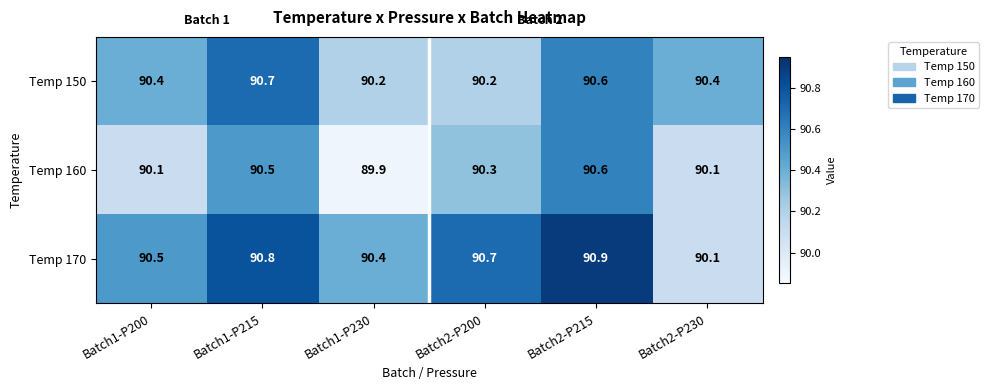

List the series in order of their peak value, lowest first.

Temp 160, Temp 150, Temp 170